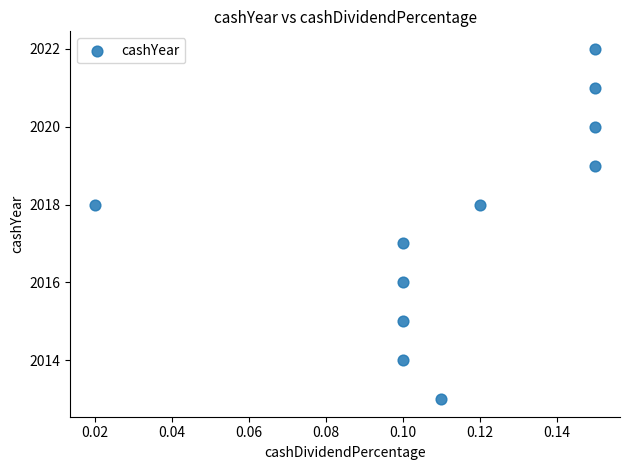

What is the range of Y values (max minus min)?

9